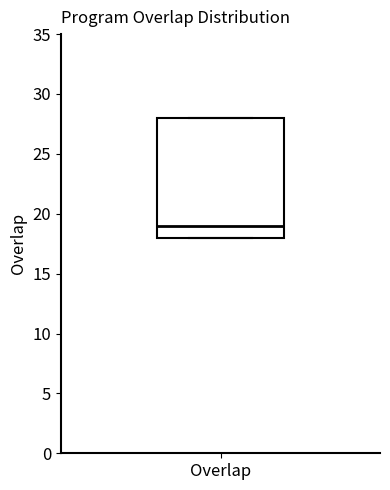

Read this box plot against the y-axis: the position of the median line, the range covered by the box, and the ends of both whiskers. The values are not printed on the chart, so give them approximately, as read against the axis.

median 19, box 18 to 28, whiskers 18 to 28